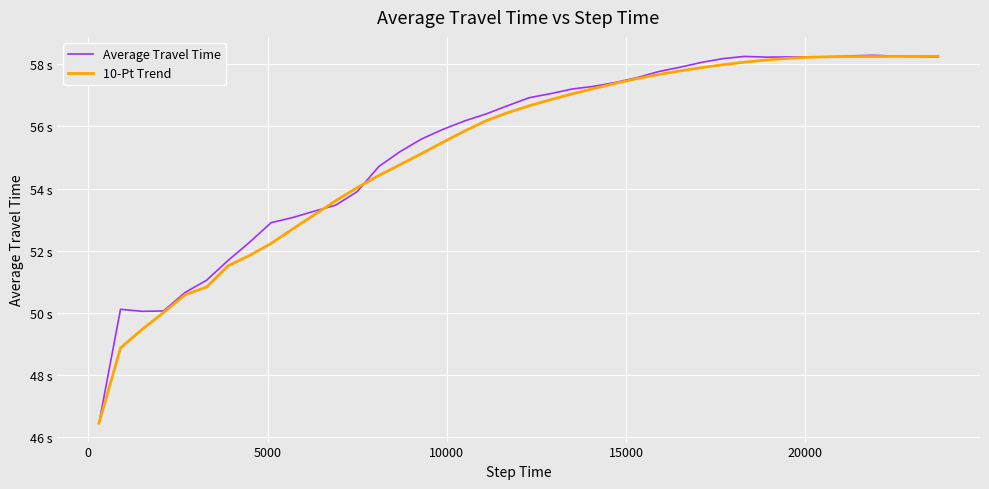

What is the difference between the maximum and minimum values in the 10-Pt Trend series?

11.8